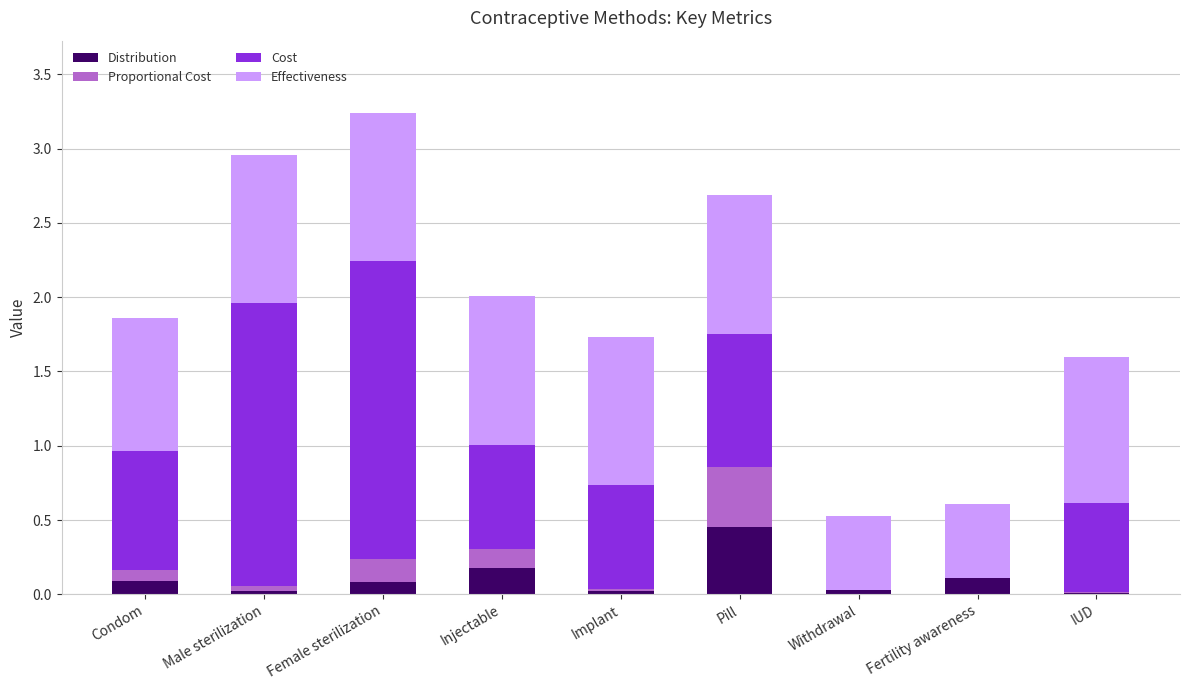

What is the total value across all series at Female sterilization?

3.2